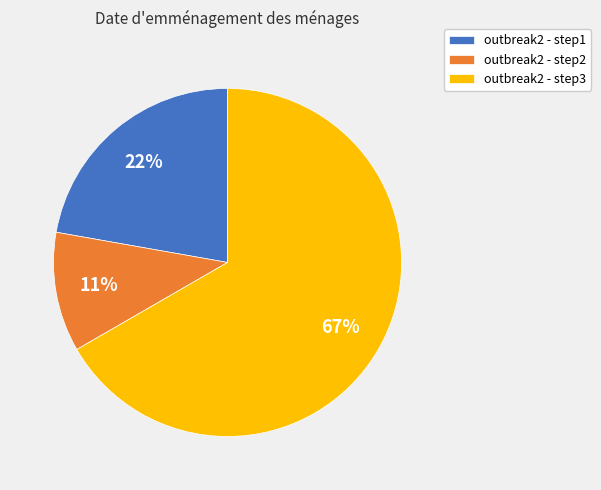

Do outbreak2 - step2 and outbreak2 - step1 together represent more than half of the pie?

No